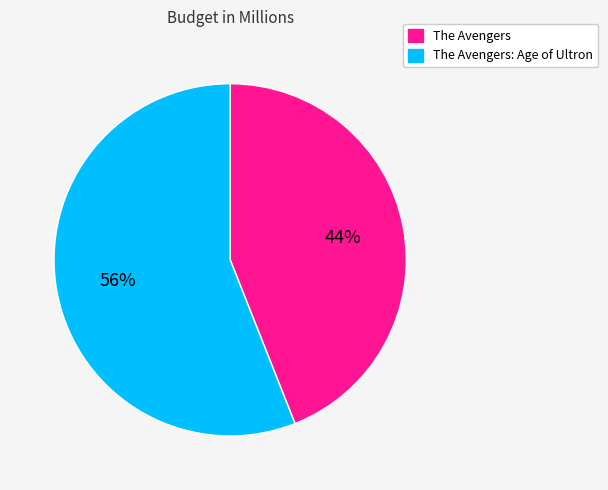

How many slices are in this pie chart?

2